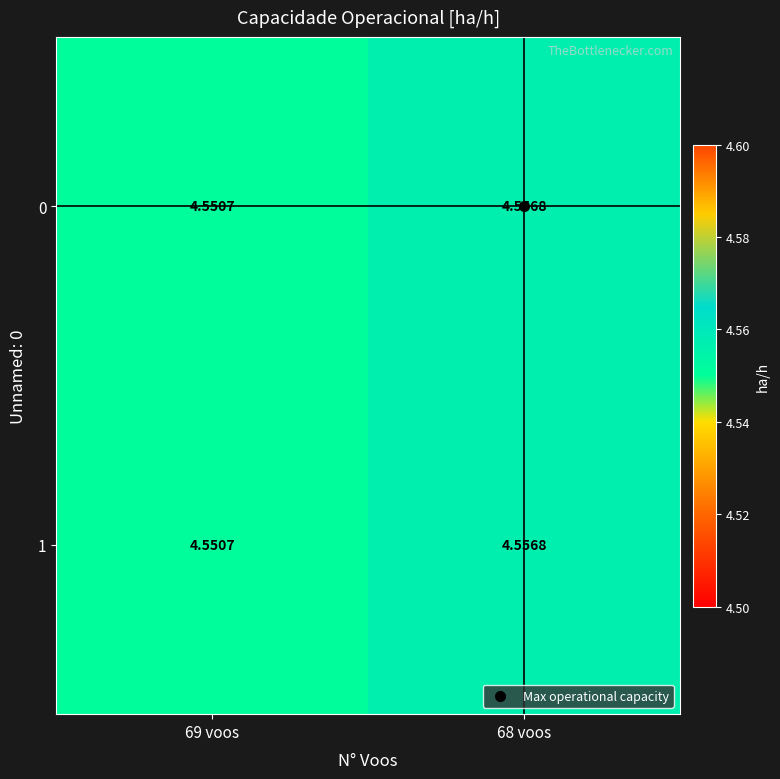

Is the value of 1 at 68 voos greater than the value of 0 at 69 voos?

Yes